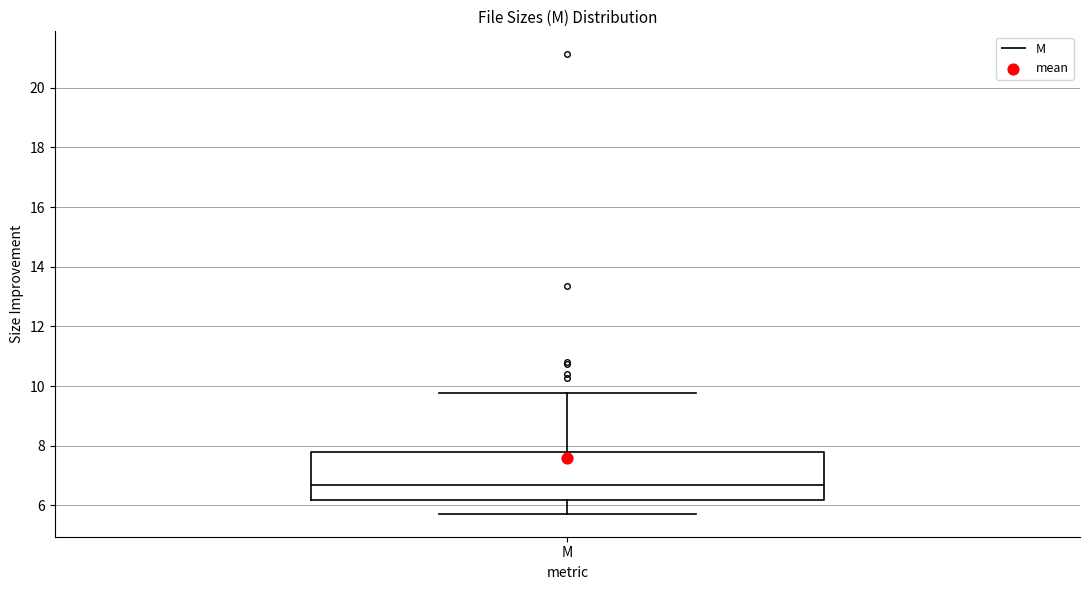

Where is the upper edge of the box for M on the y-axis? The values are not printed on the chart, so give them approximately, as read against the axis.

7.8